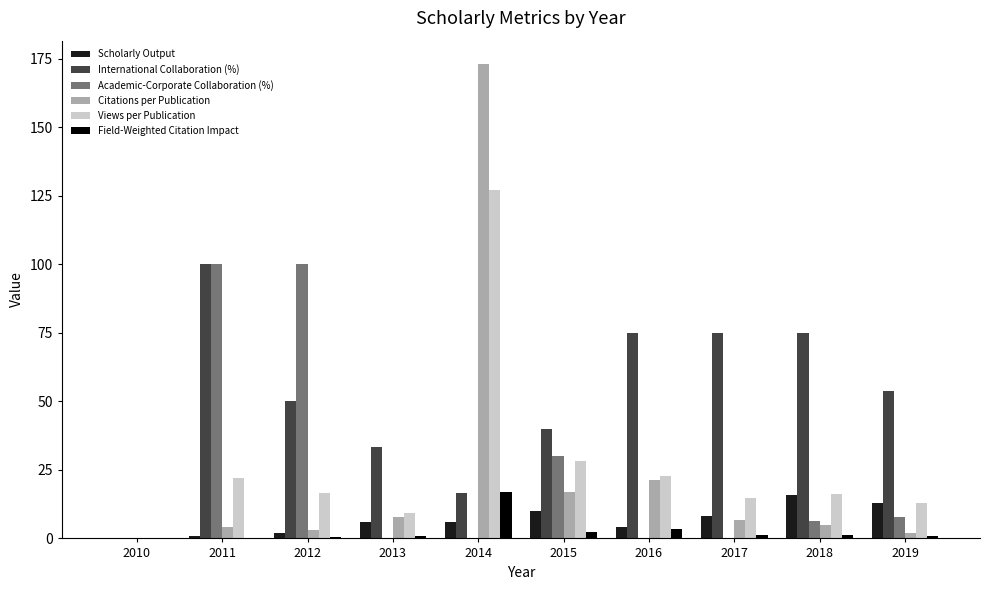

At which category is the sum across all series the highest?

2014